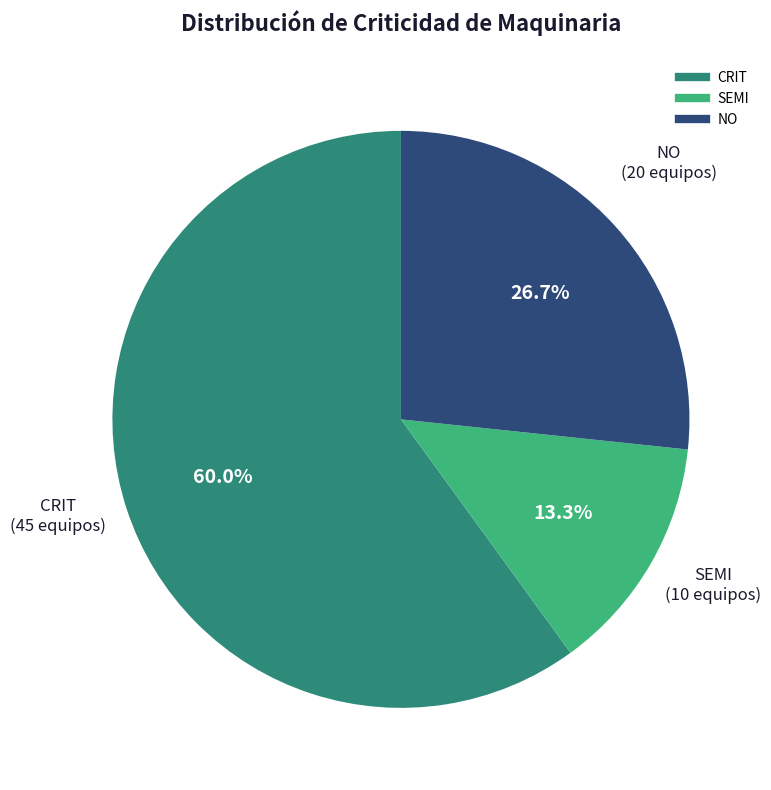

Which category has the biggest portion of the pie?

CRIT